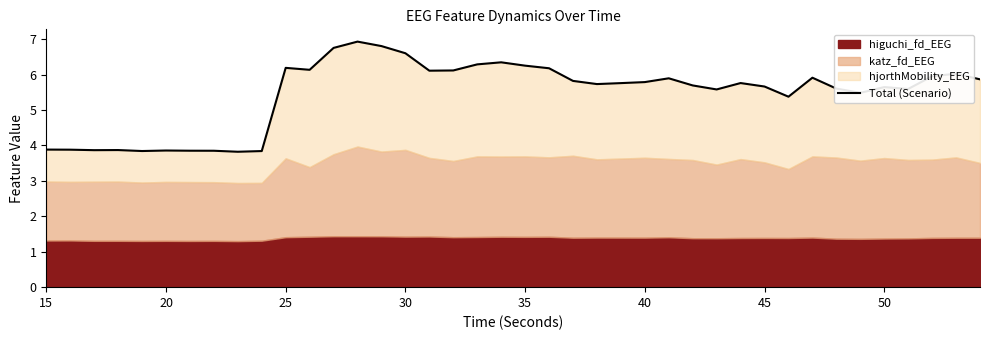

What is the sum of all values?

218.4